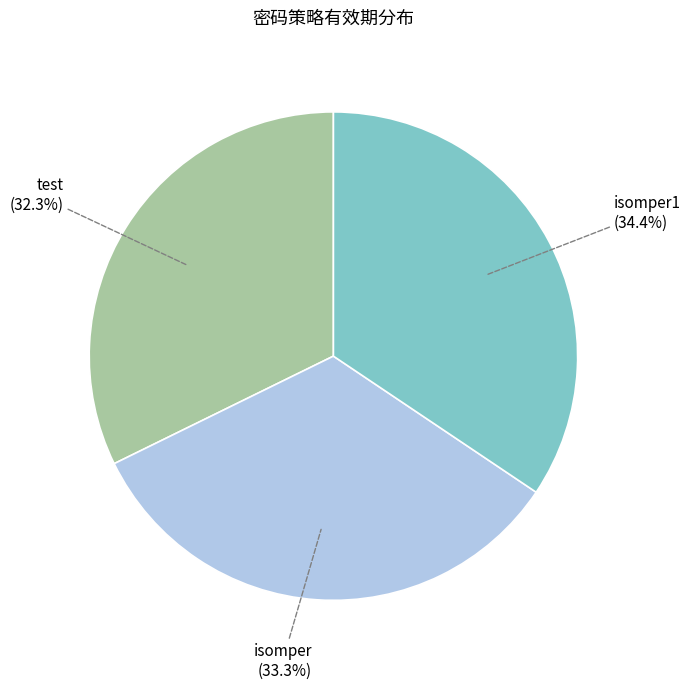

To the nearest percent, what is the average slice percentage?

33%